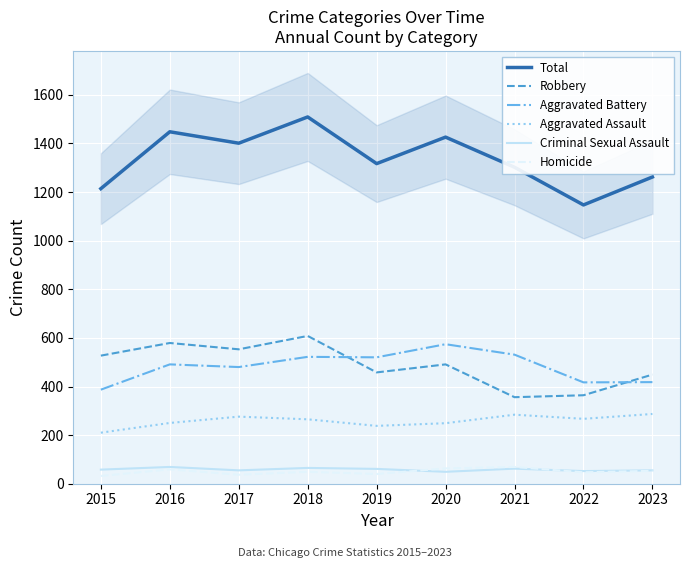

Reading right to left, extract all data points from this chart.

Total: 2023=1262	2022=1147	2021=1302	2020=1426	2019=1317	2018=1509	2017=1401	2016=1448	2015=1214
Robbery: 2023=449	2022=364	2021=356	2020=491	2019=458	2018=608	2017=553	2016=579	2015=527
Aggravated Battery: 2023=418	2022=417	2021=531	2020=574	2019=520	2018=522	2017=480	2016=491	2015=387
Aggravated Assault: 2023=287	2022=267	2021=284	2020=249	2019=238	2018=265	2017=276	2016=250	2015=210
Criminal Sexual Assault: 2023=55	2022=52	2021=62	2020=49	2019=61	2018=65	2017=55	2016=69	2015=58
Homicide: 2023=53	2022=47	2021=69	2020=63	2019=40	2018=49	2017=37	2016=59	2015=32